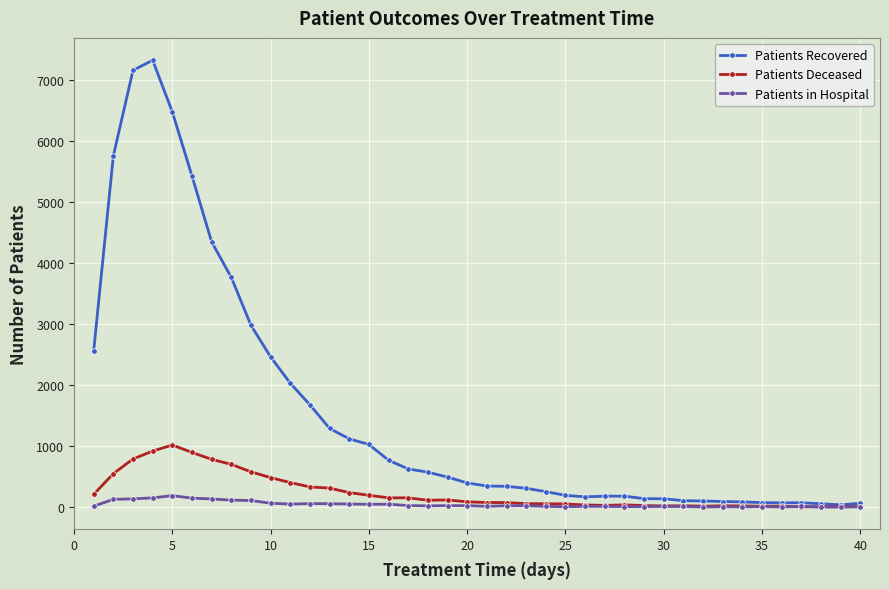

What is the highest value of the Patients Deceased series?

1018